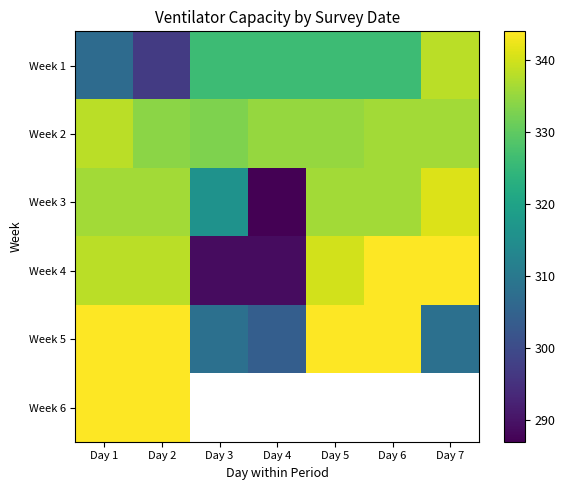

Between Day 5 and Day 7, which series saw the biggest shift?

Week 5